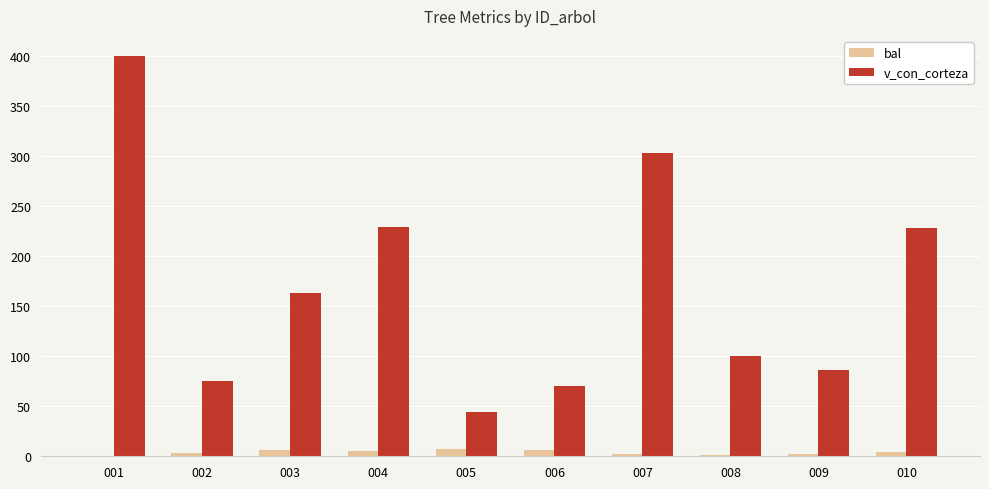

At which label is v_con_corteza closest to 222?

010